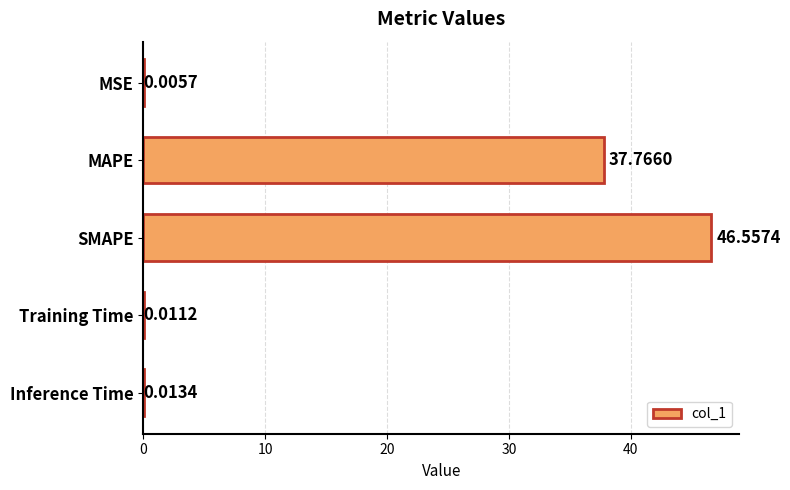

What is the sum of all values?

84.4